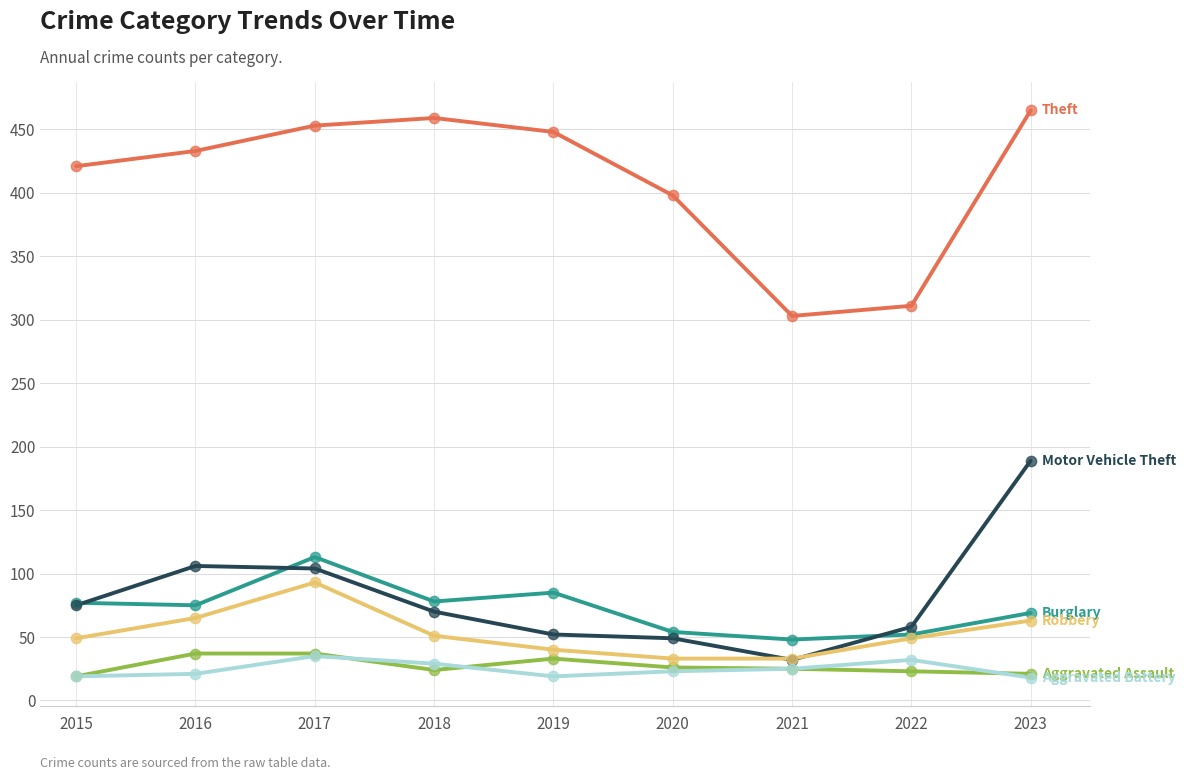

What is the minimum value shown in the chart?

18